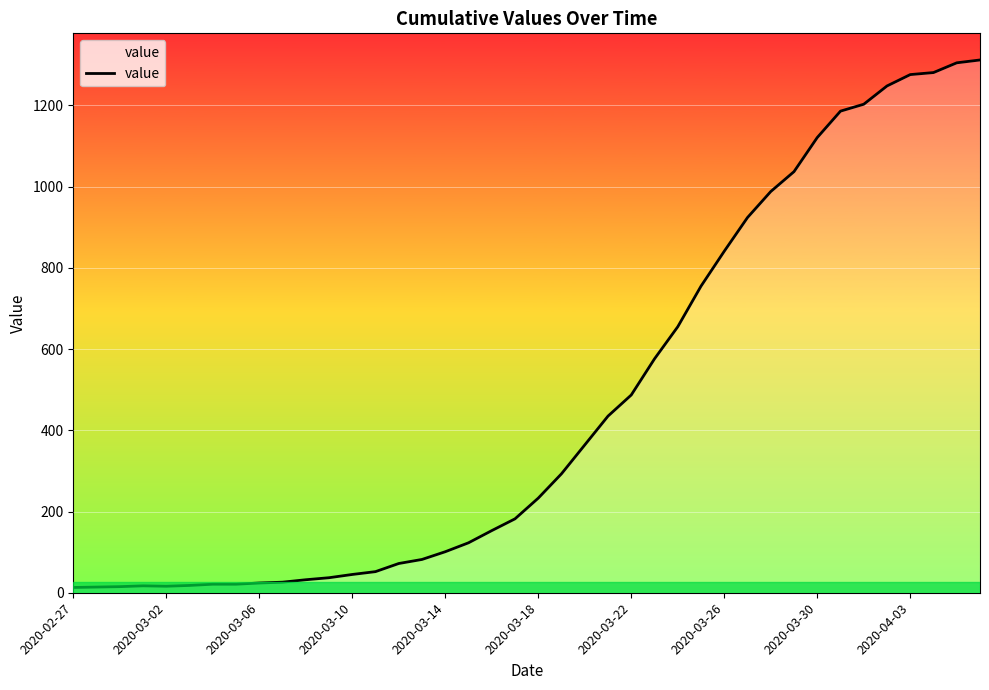

What is the maximum value shown in the chart?

1312